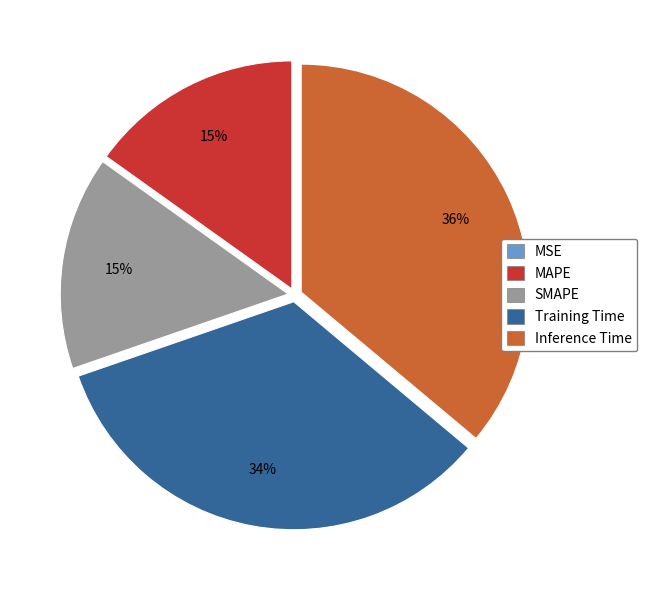

What is the largest slice in the pie chart?

Inference Time